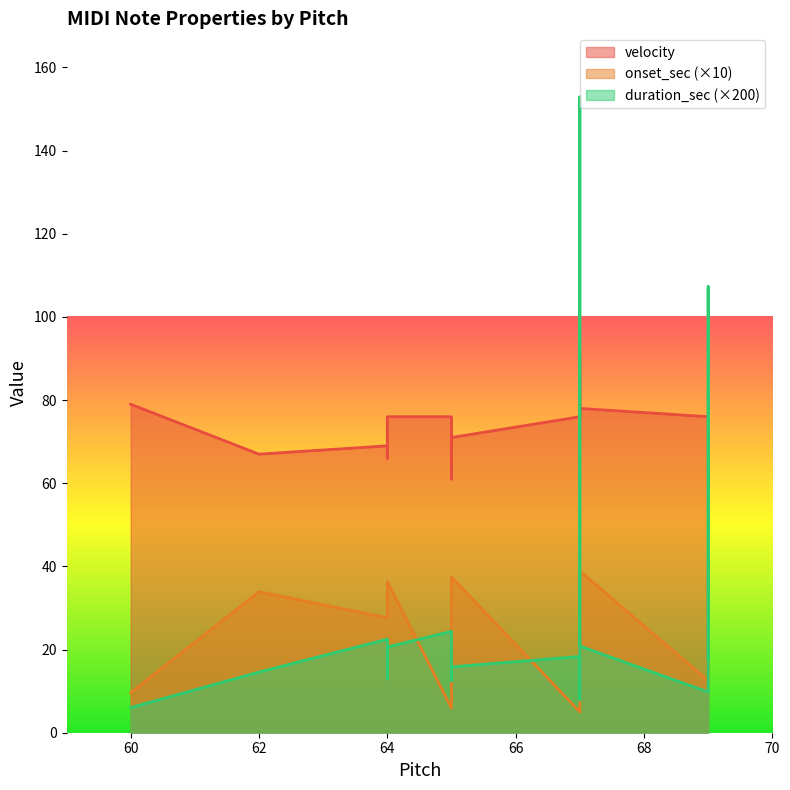

True or false: velocity and duration_sec intersect in this chart.

False